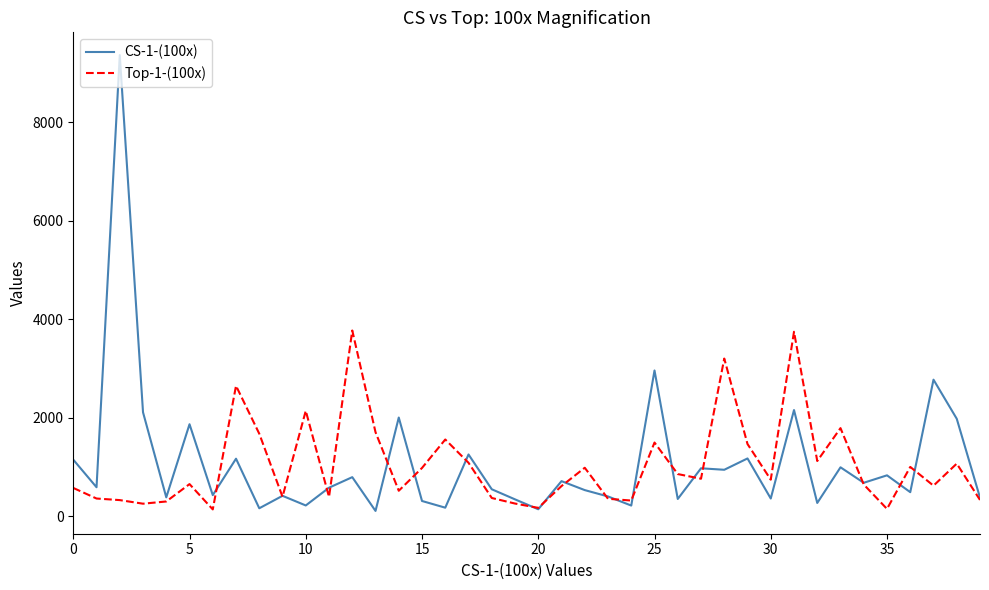

True or false: CS-1-(100x) has more than 1 points higher than both neighbors.

True